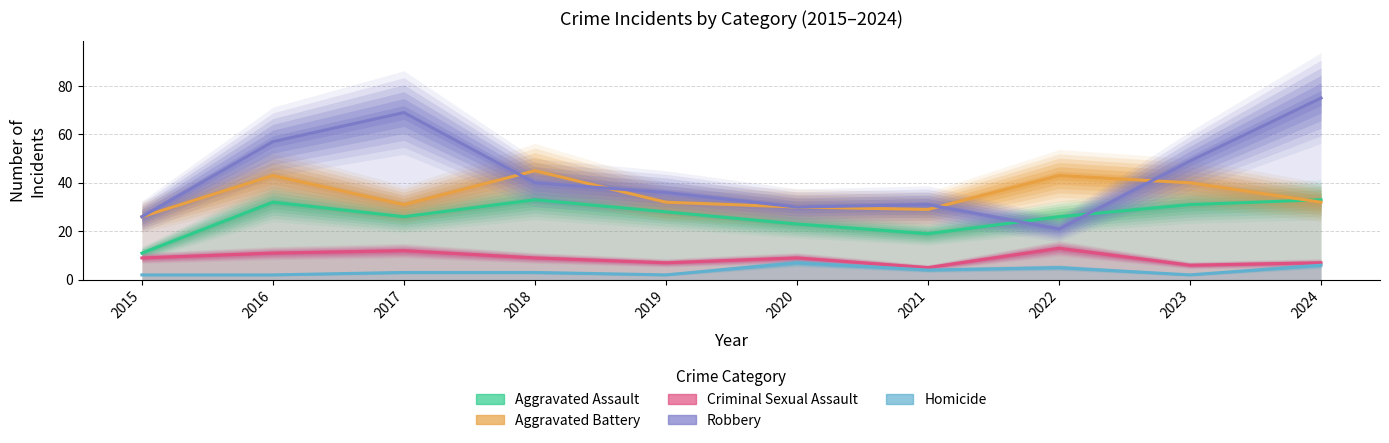

The Aggravated Battery series shows 26 at 2015. True or false?

True